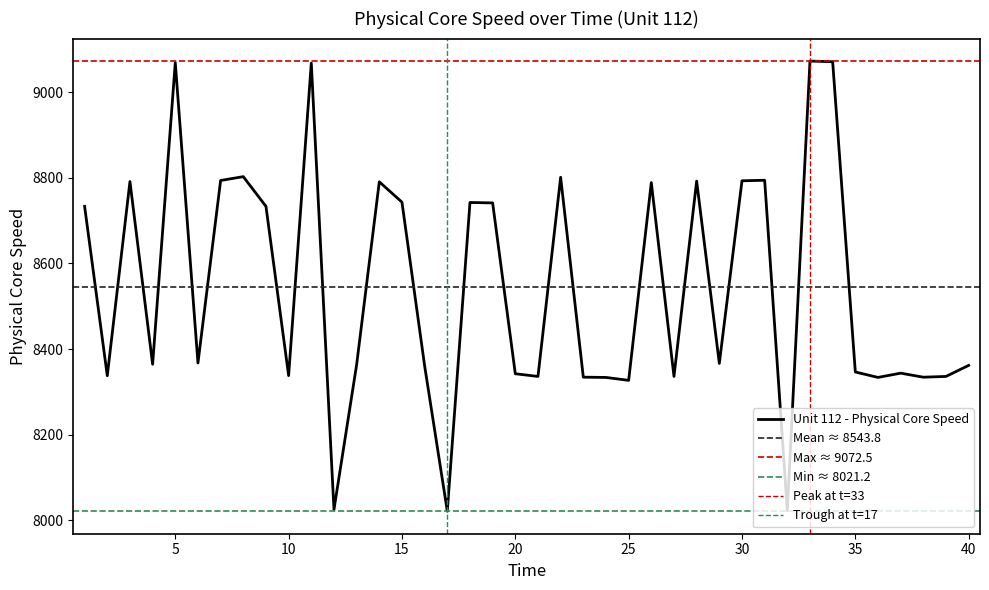

Which has a higher value, 10 or 18?

18